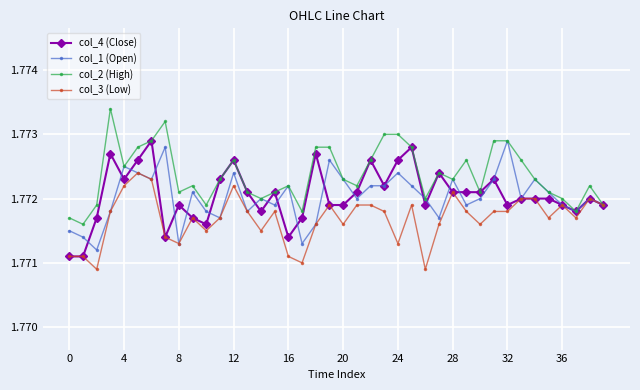

How many col_2 (High) values are between 1 and 2?

40